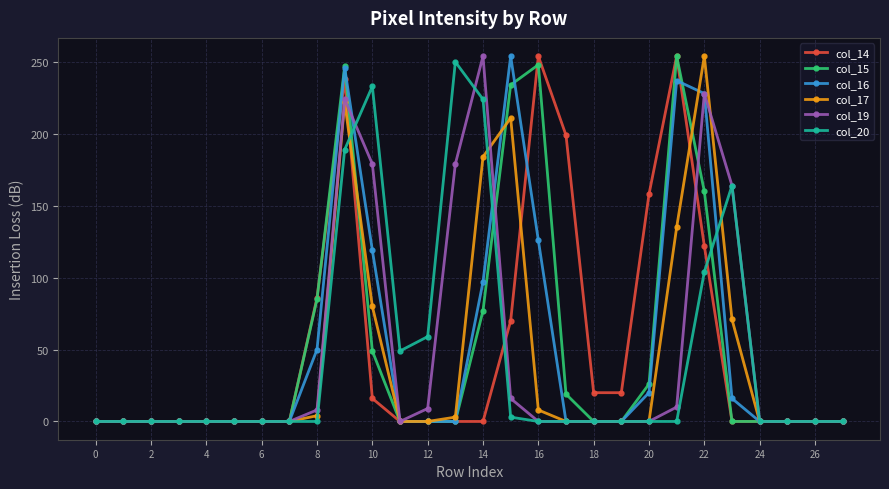

In col_19, how many points are higher than both neighbors (excluding endpoints)?

3